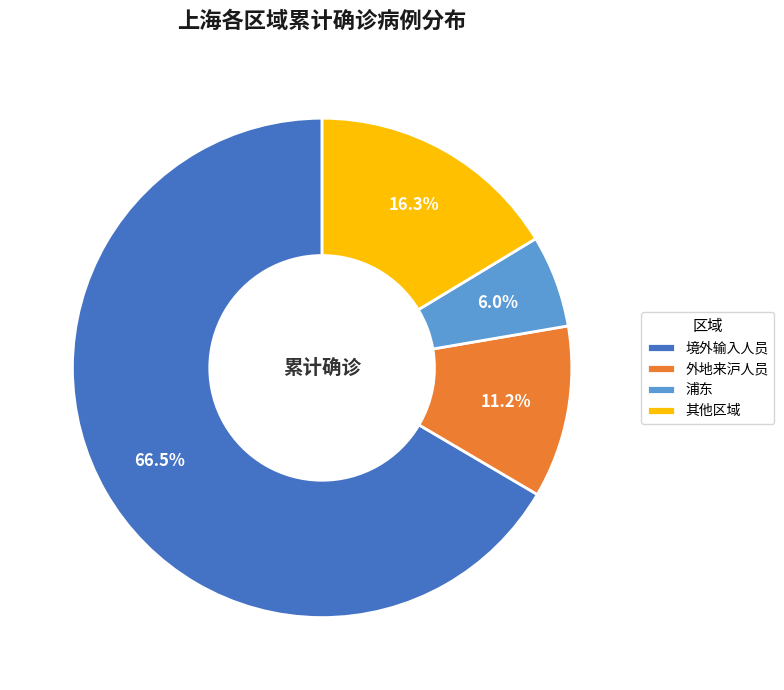

Which category has the biggest portion of the pie?

境外输入人员